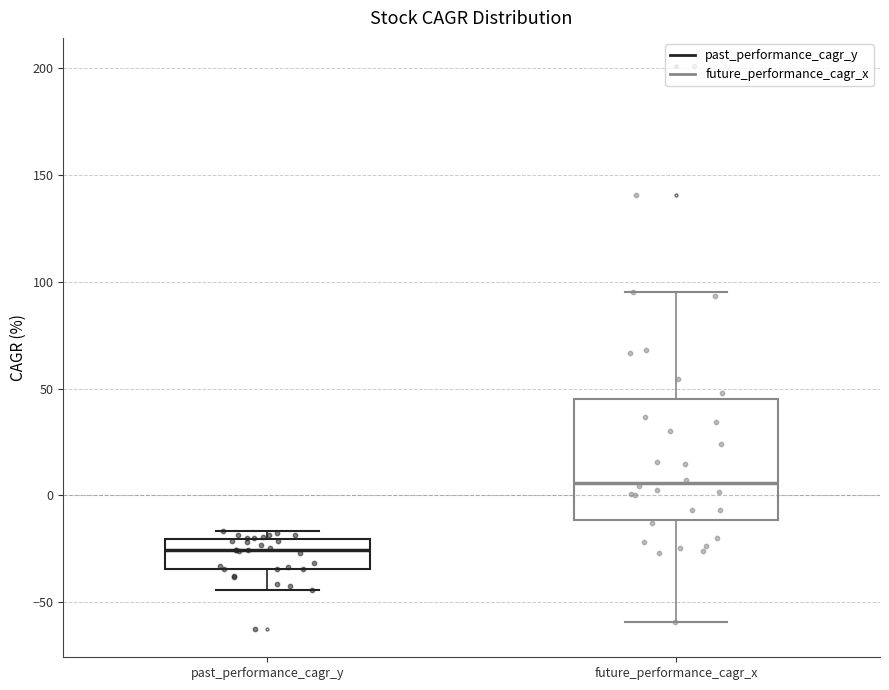

Reading left to right, read every box against the y-axis: the position of its median line, the range the box covers, and the ends of its whiskers. The values are not printed on the chart, so give them approximately, as read against the axis.

past_performance_cagr_y: median -25, box -35 to -20, whiskers -45 to -15
future_performance_cagr_x: median 5, box -10 to 45, whiskers -60 to 95